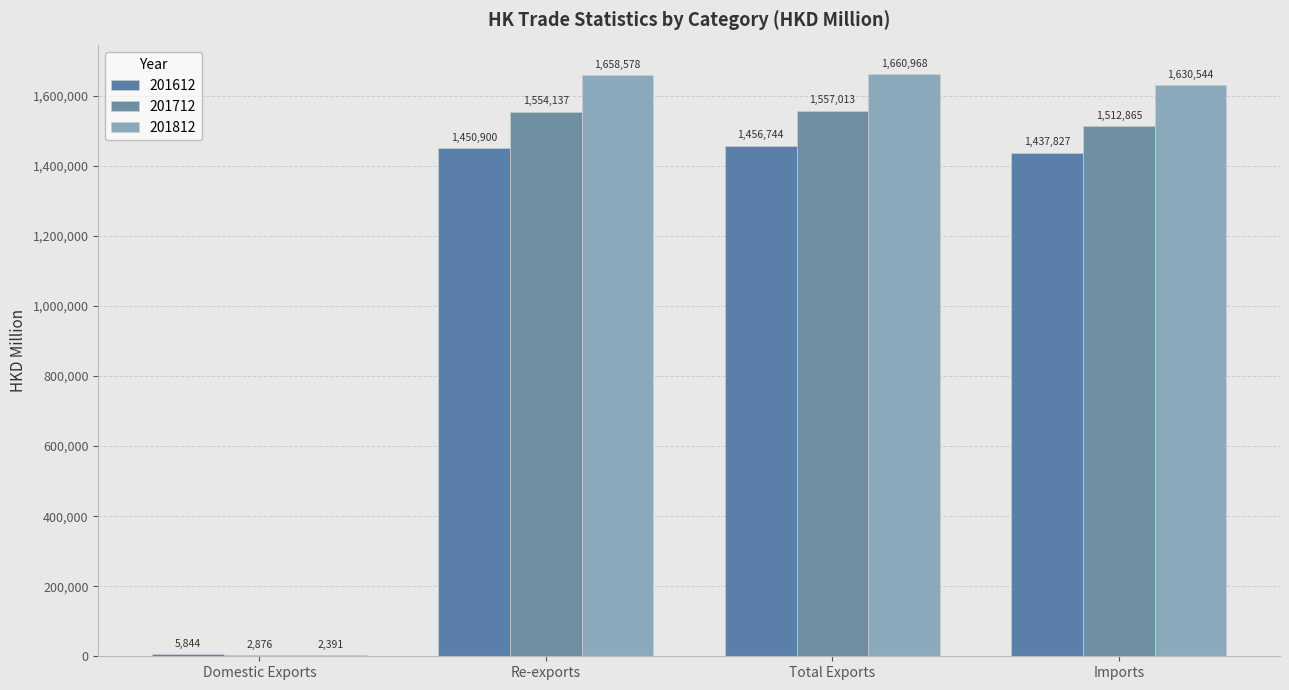

Rank the series by their average value, from lowest to highest.

201612, 201712, 201812